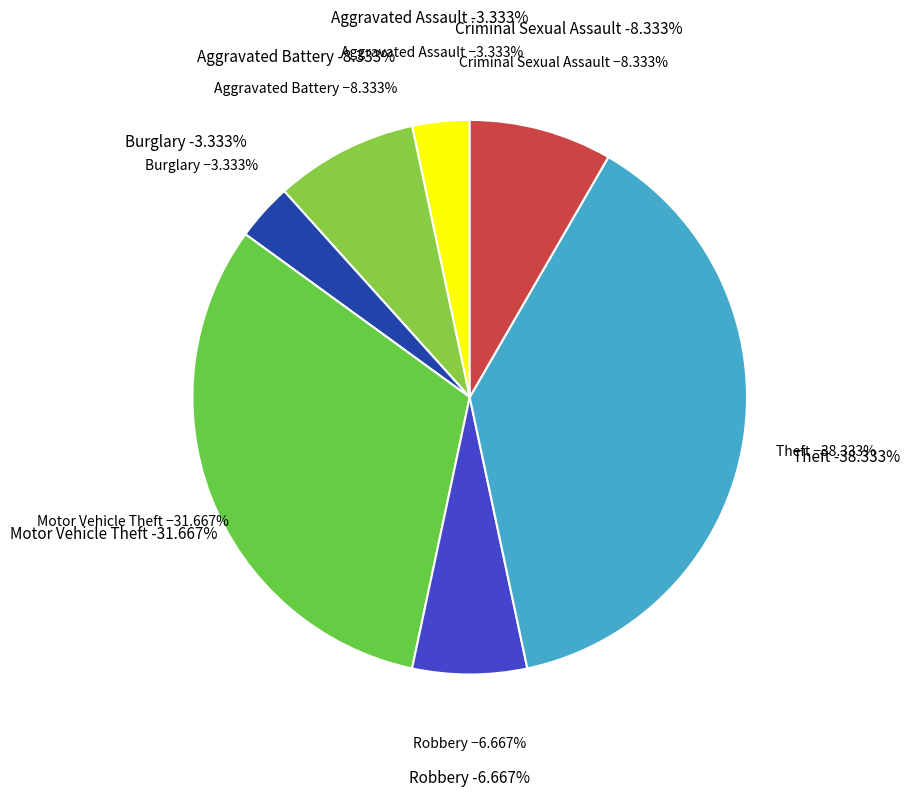

How many segments does this pie chart have?

7